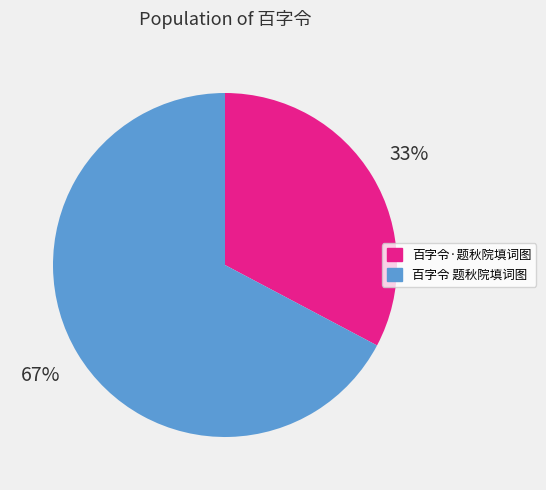

Is it true that 百字令 题秋院填词图 is 54% of the pie?

False